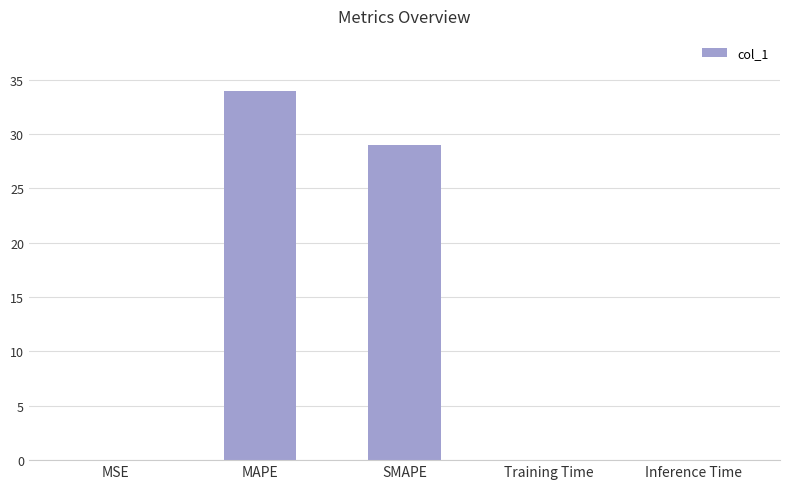

How many data points does each series have?

5